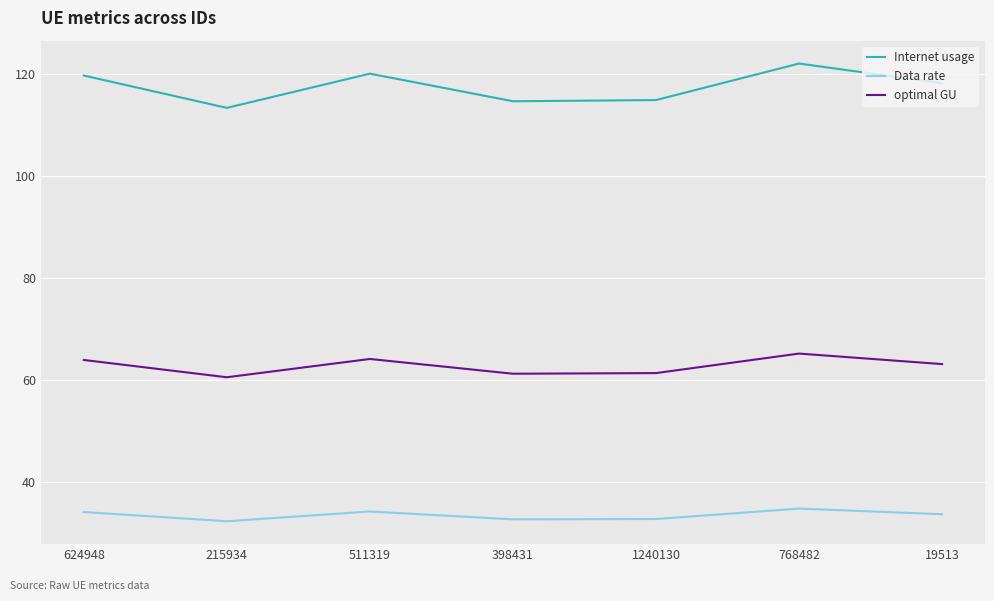

True or false: Data rate and Internet usage intersect in this chart.

False